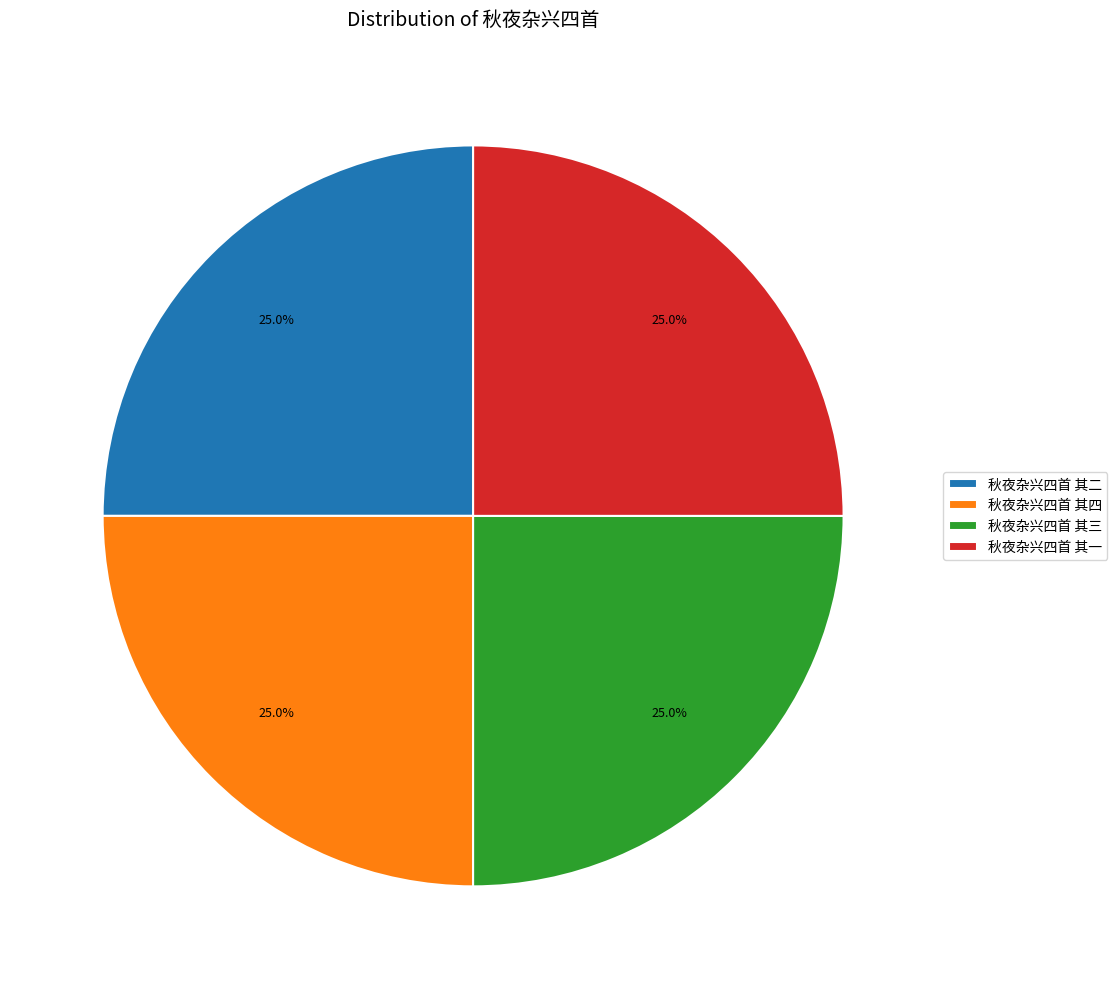

What percentage is the 秋夜杂兴四首 其三 slice, to the nearest percent?

25%